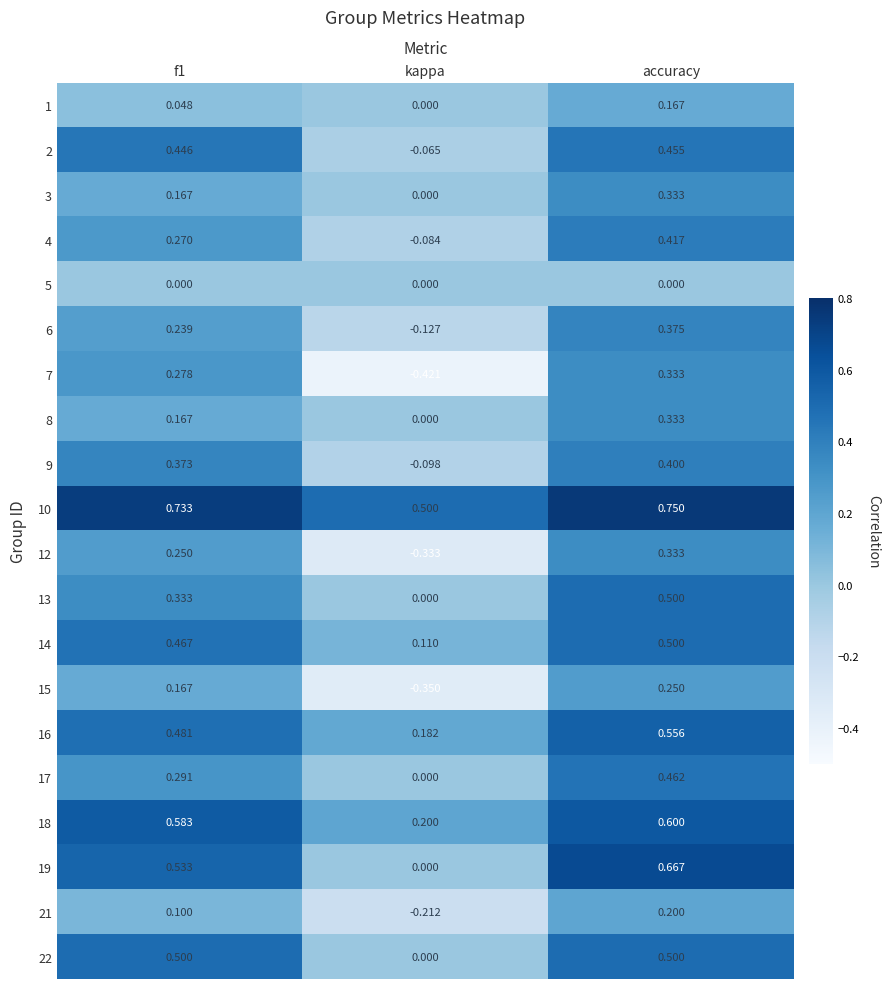

Which category has the lowest value across all series?

kappa